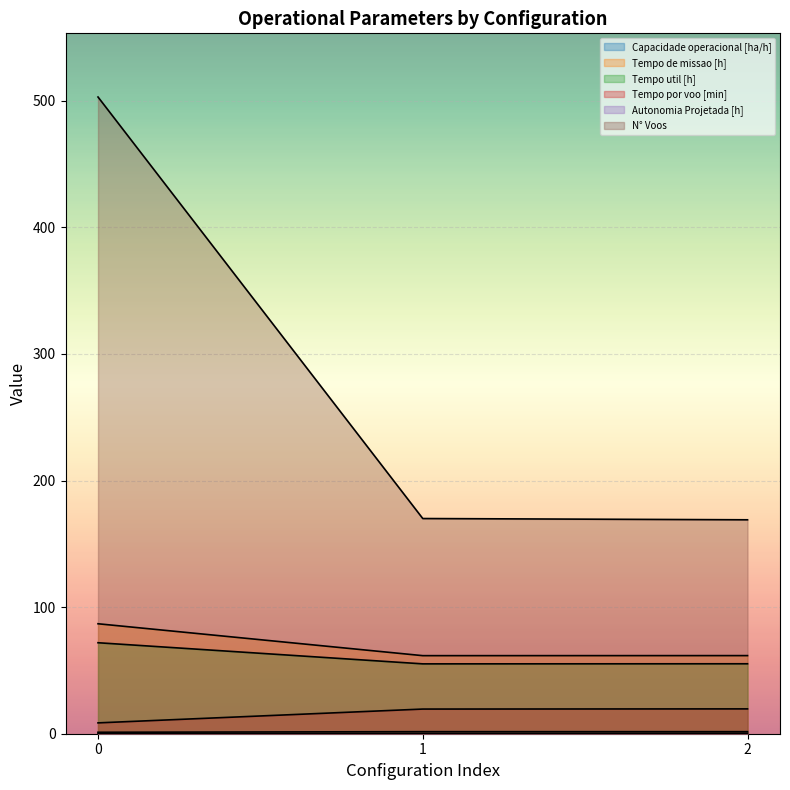

The value of Tempo de missao [h] at 1 is 61.7. True or false?

True